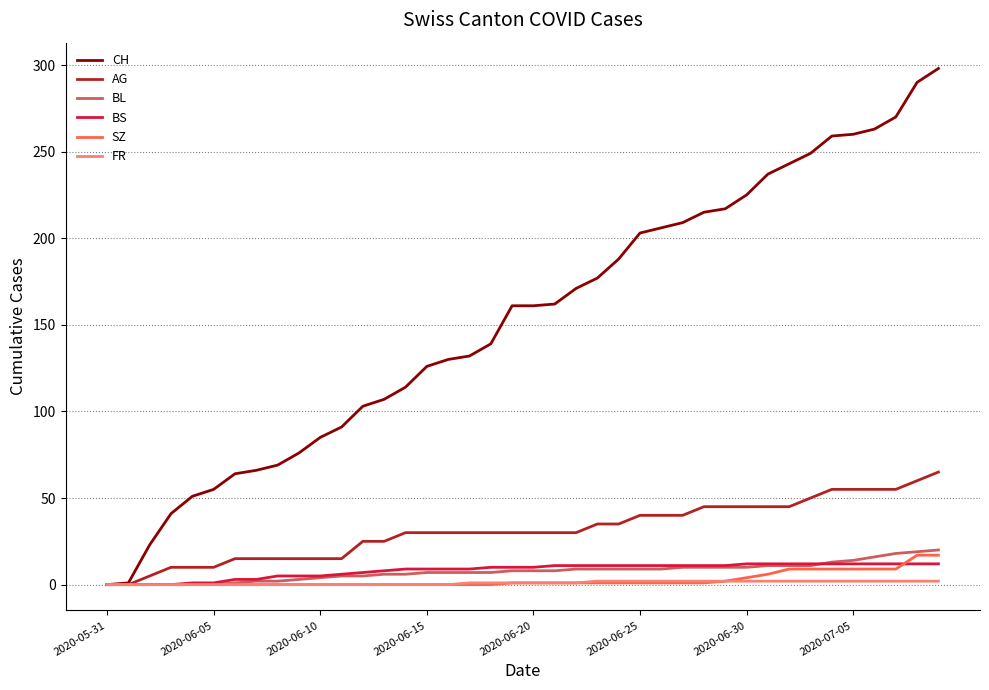

Which series has the largest total across all categories?

CH